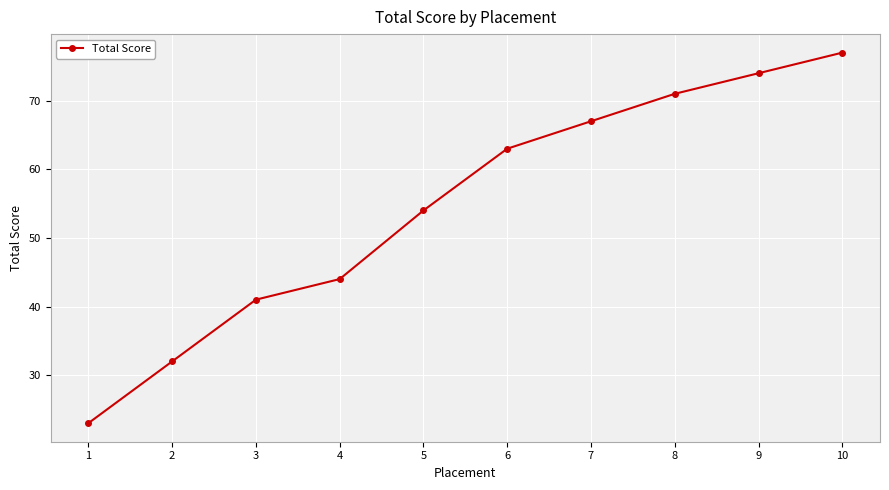

The chart shows a value of 12 at 5. True or false?

False